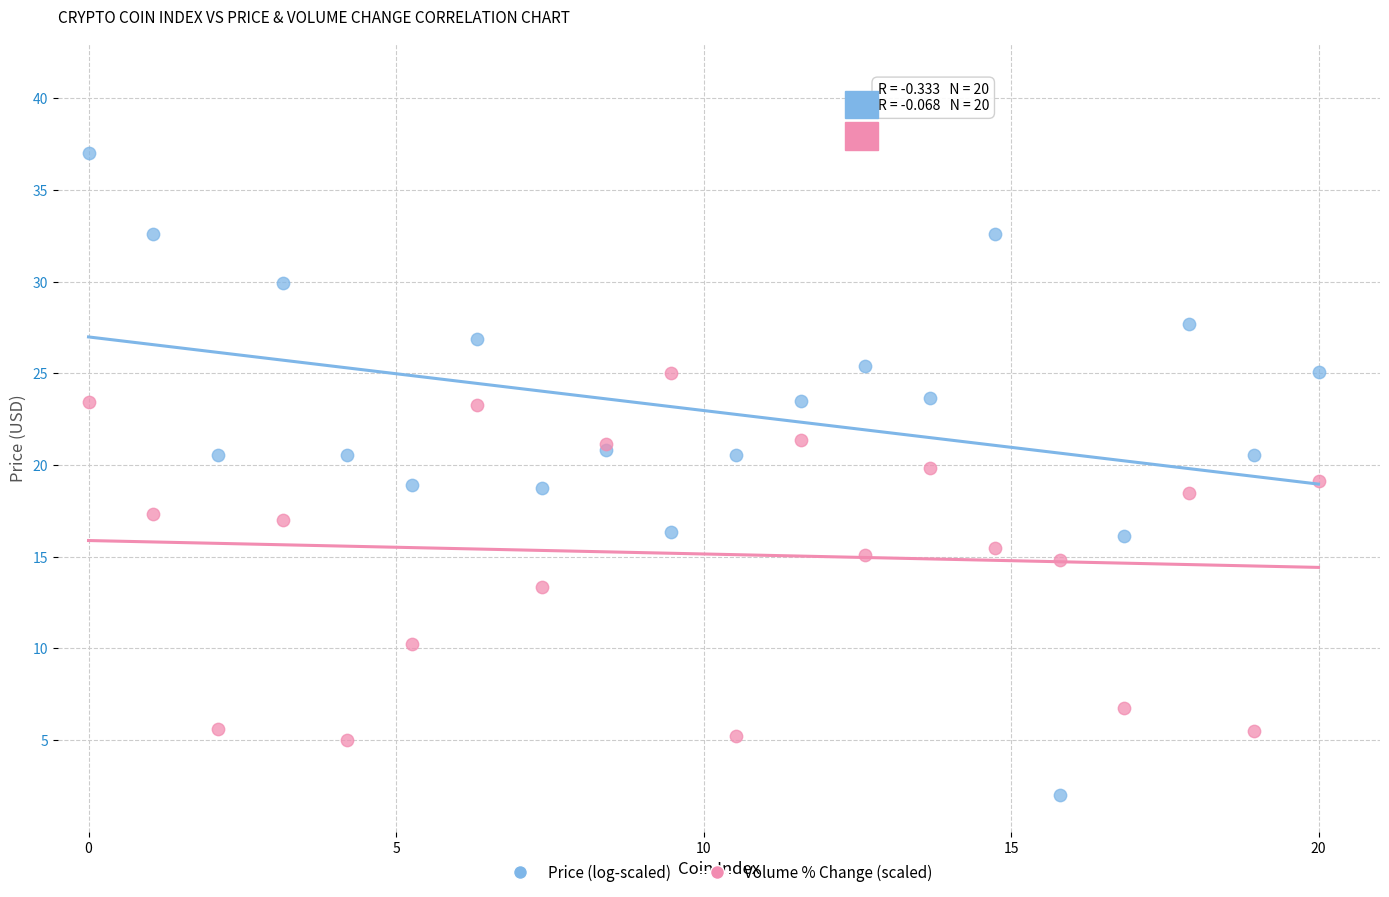

Which series reaches the maximum Y coordinate?

Price (log-scaled)